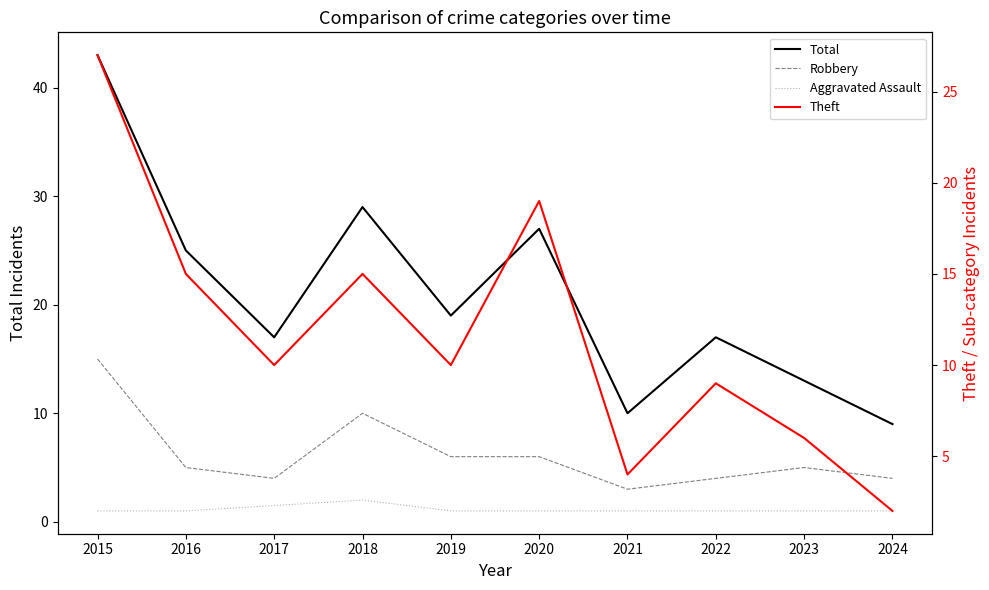

What is the value of the Total point at the 5th from the left?

19